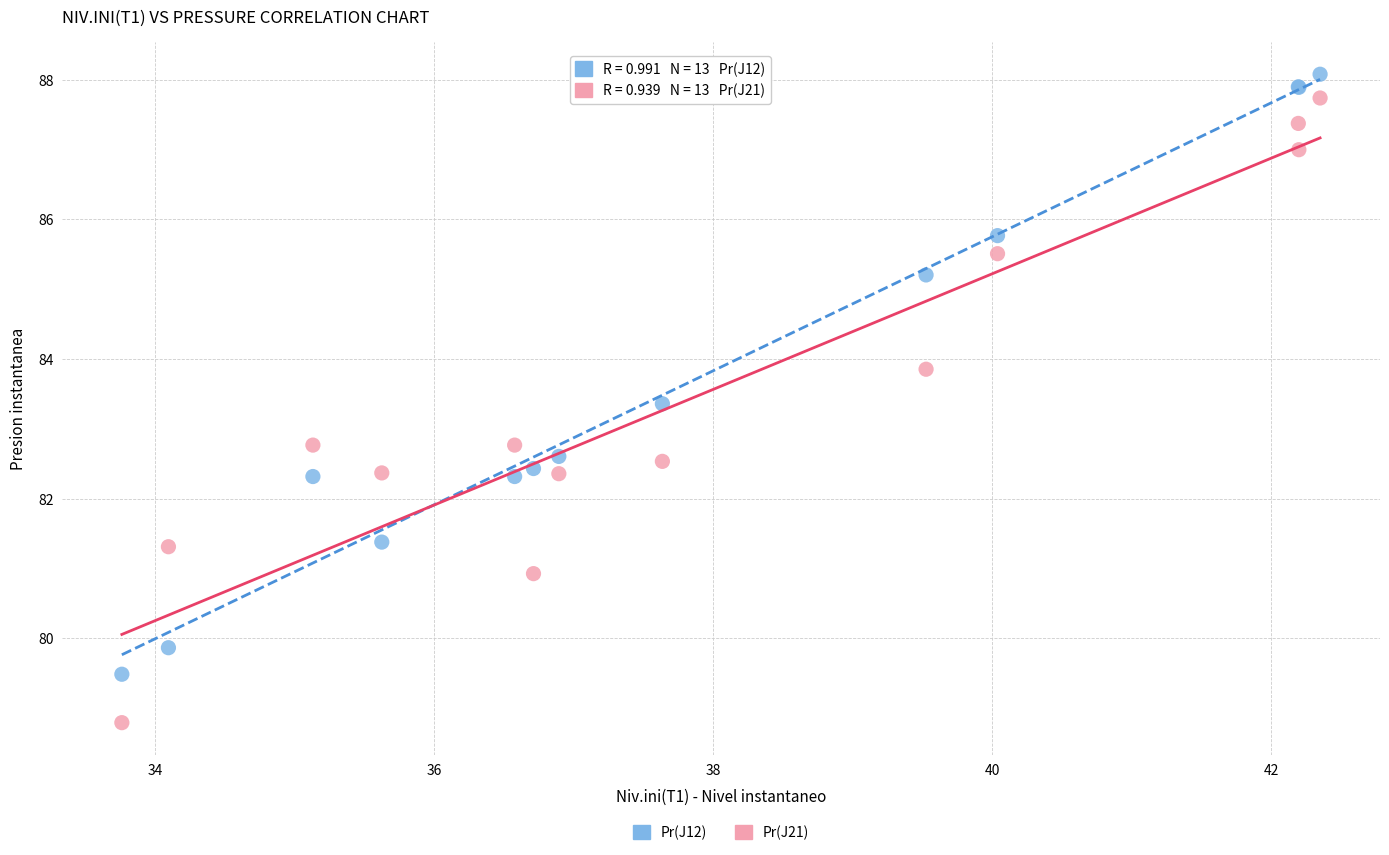

Which series reaches the maximum Y coordinate?

Pr(J12)